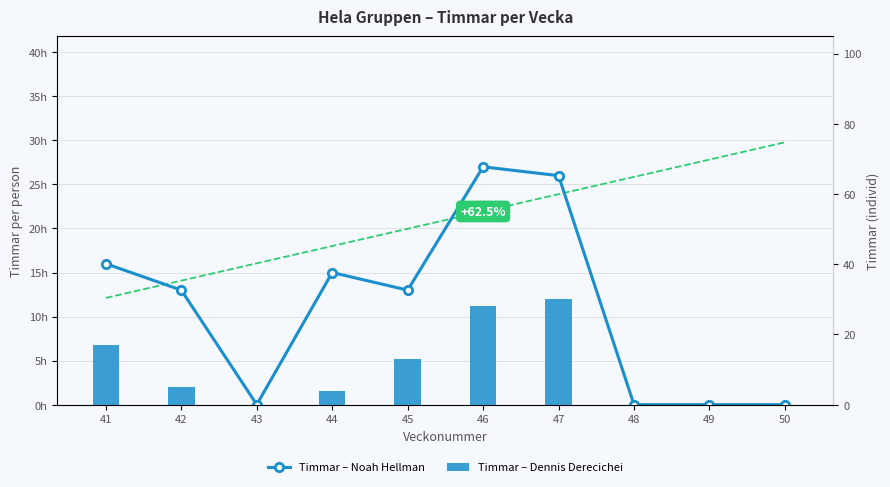

Reading left to right, what are all the values shown in this chart?

Timmar – Noah Hellman: 16	13	0	15	13	27	26	0	0	0
Timmar – Dennis Derecichei: 17	5	0	4	13	28	30	0	0	0